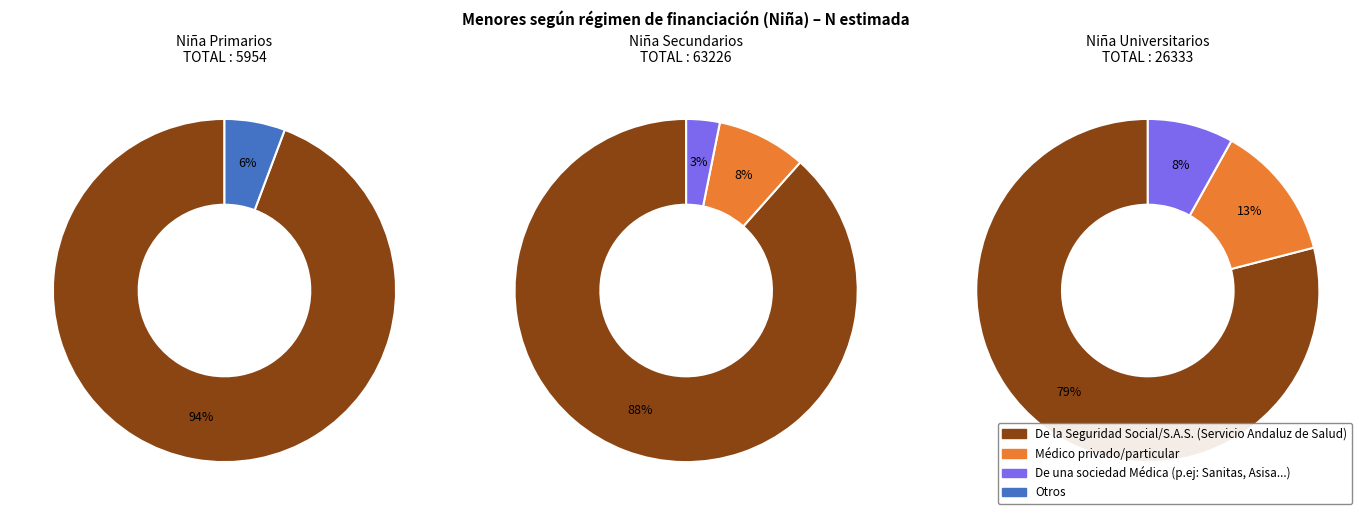

Rank the series by their average value, from highest to lowest.

Secundarios, Universitarios, Primarios